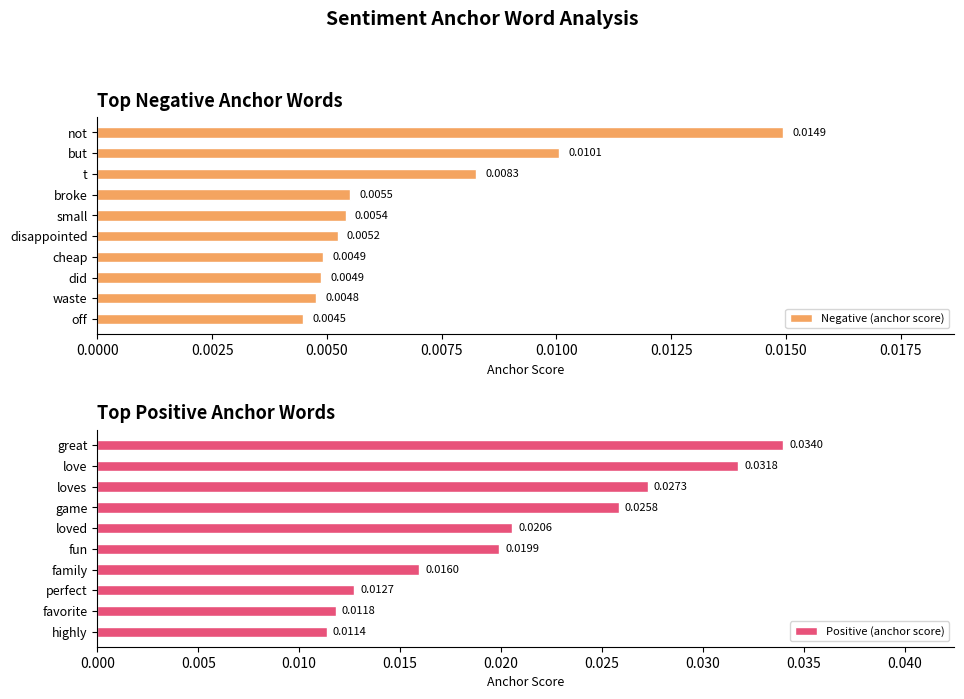

Is it true that Negative (anchor score) equals 0.0 at disappointed?

True